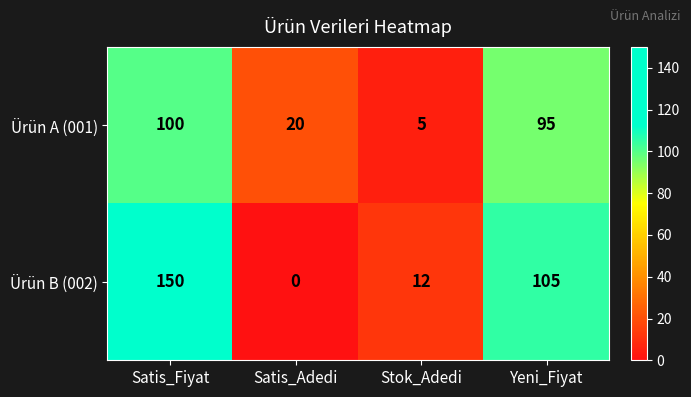

Reading left to right, extract all data points from this chart.

Ürün A (001): 100	20	5	95
Ürün B (002): 150	0	12	105